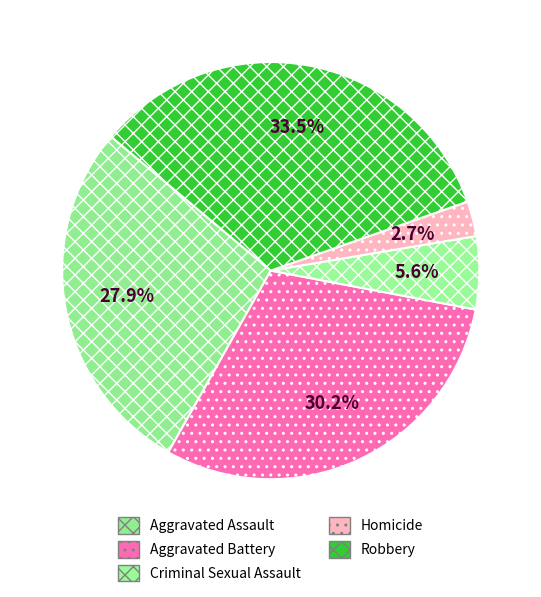

Rank the categories by value from lowest to highest.

Homicide, Criminal Sexual Assault, Aggravated Assault, Aggravated Battery, Robbery